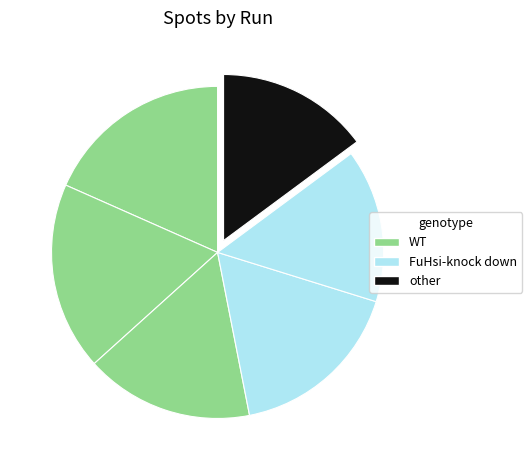

How many segments does this pie chart have?

6